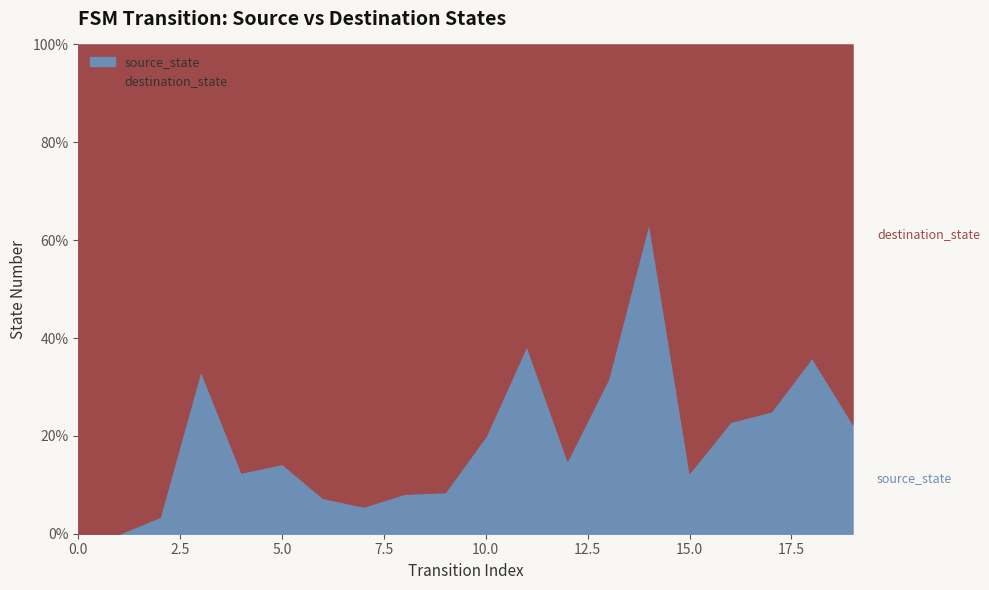

Where is destination_state nearest to the value 27?

16